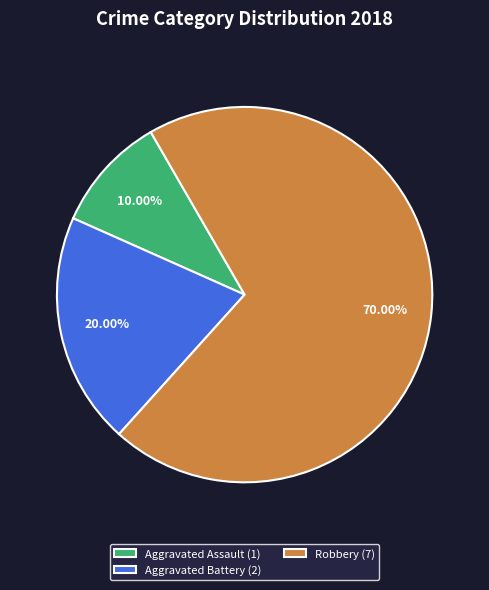

Combined, what portion of the pie is Aggravated Battery and Robbery?

90.0%